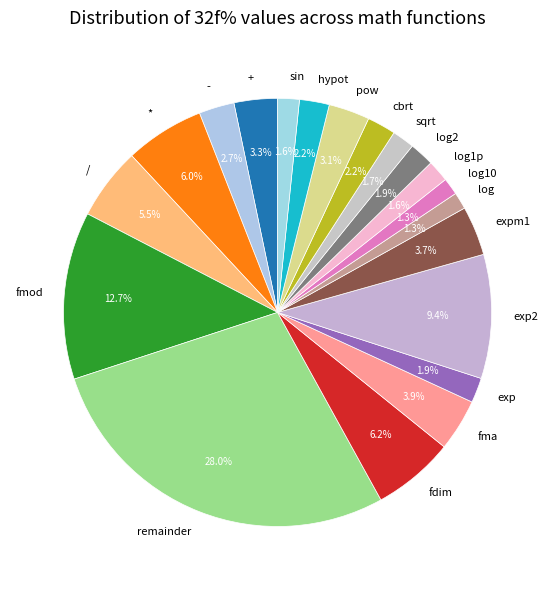

Which category has the biggest portion of the pie?

remainder